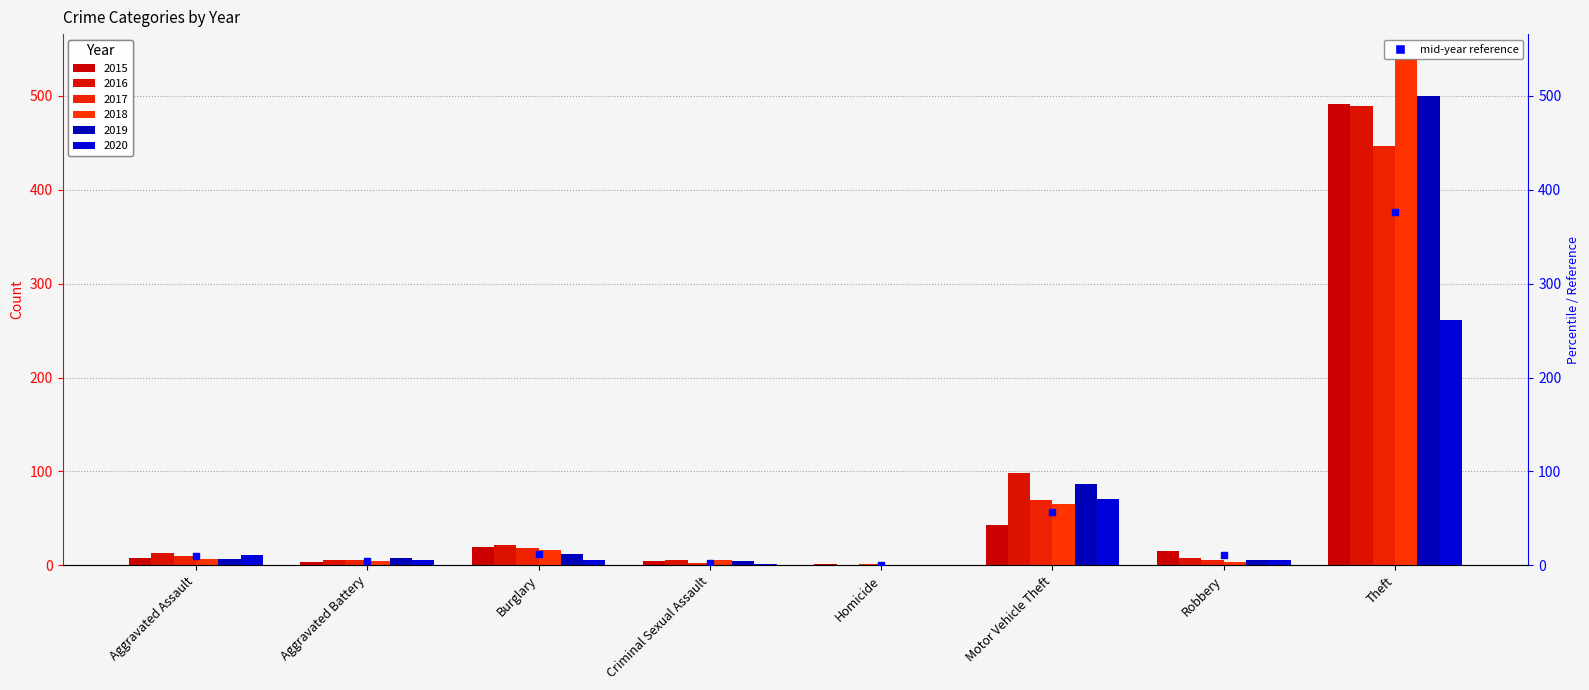

What is the value of the 2nd bar from the left?

4.5